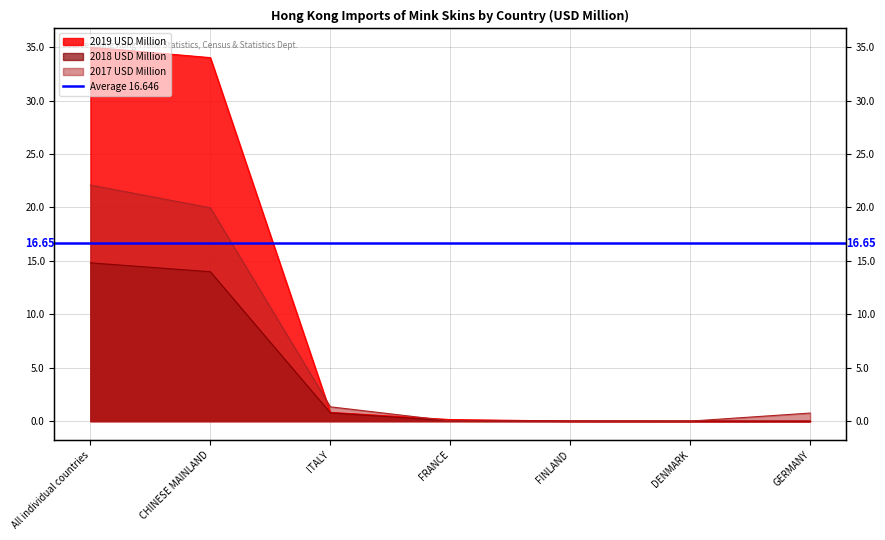

At how many categories does at least one series exceed 25?

2